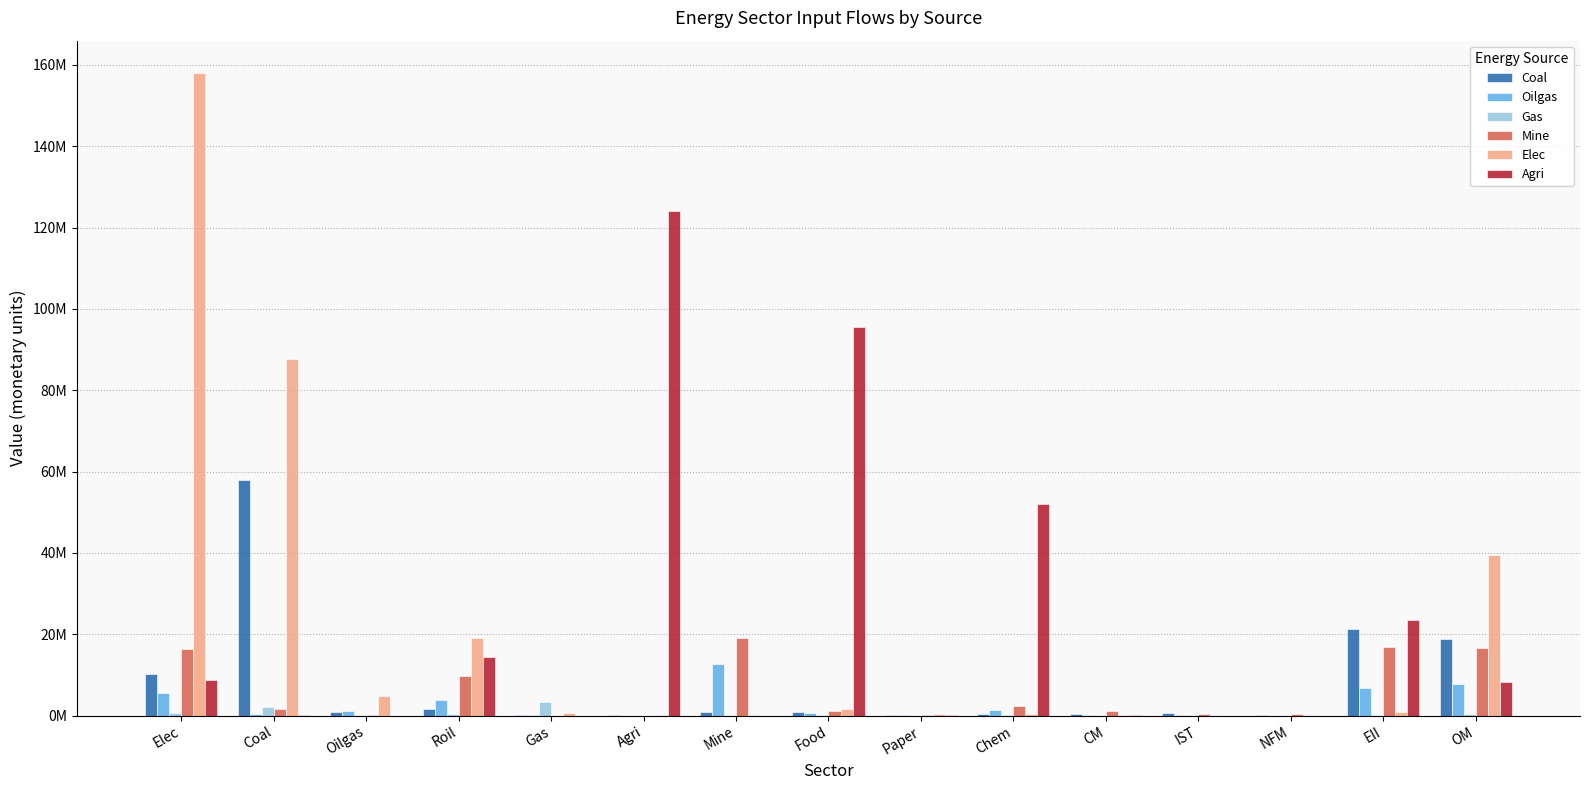

Are the bars horizontal?

No